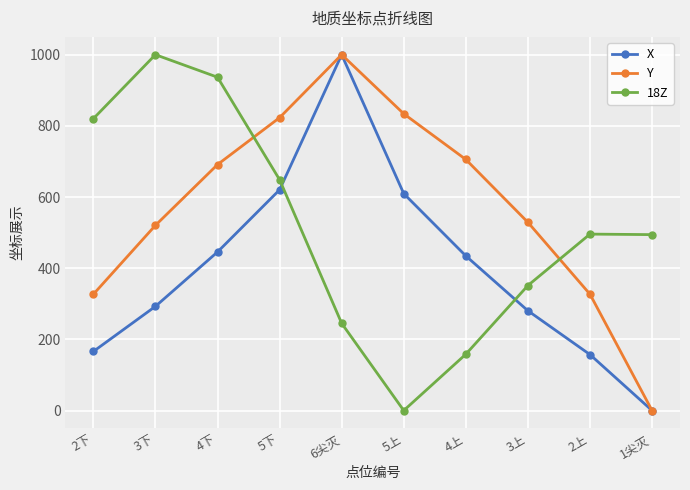

The value of 18Z at 1尖灭 is 494.3. True or false?

True